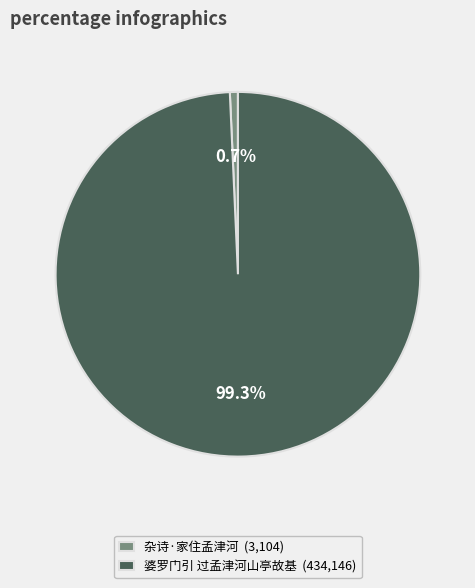

To the nearest percent, what is the difference between the 婆罗门引 过孟津河山亭故基 and 杂诗·家住孟津河 slice percentages?

99%